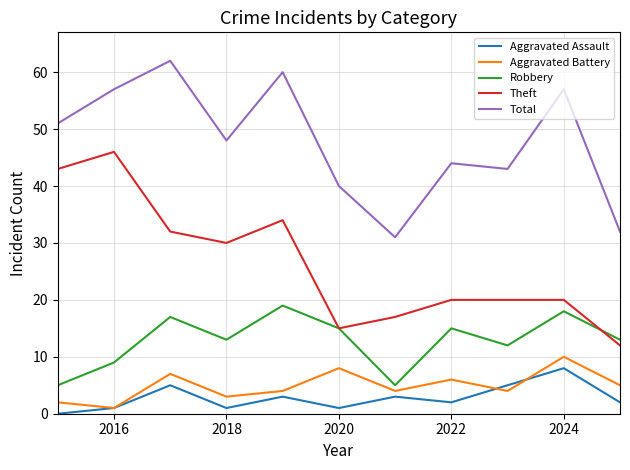

Which series has the largest range (max minus min)?

Theft